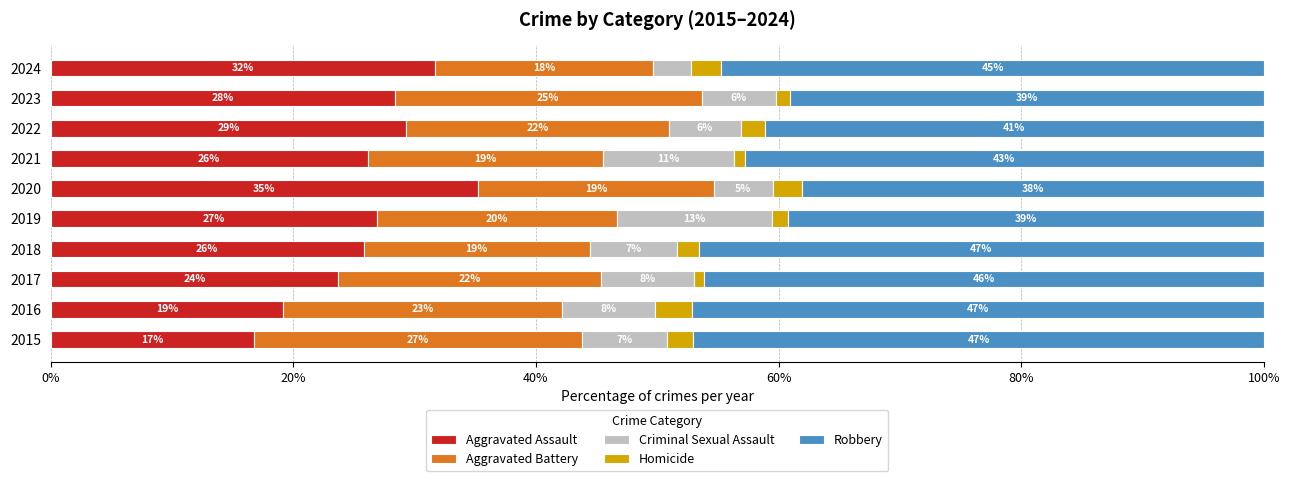

What are all the series names shown in the legend?

Aggravated Assault, Aggravated Battery, Criminal Sexual Assault, Homicide, Robbery